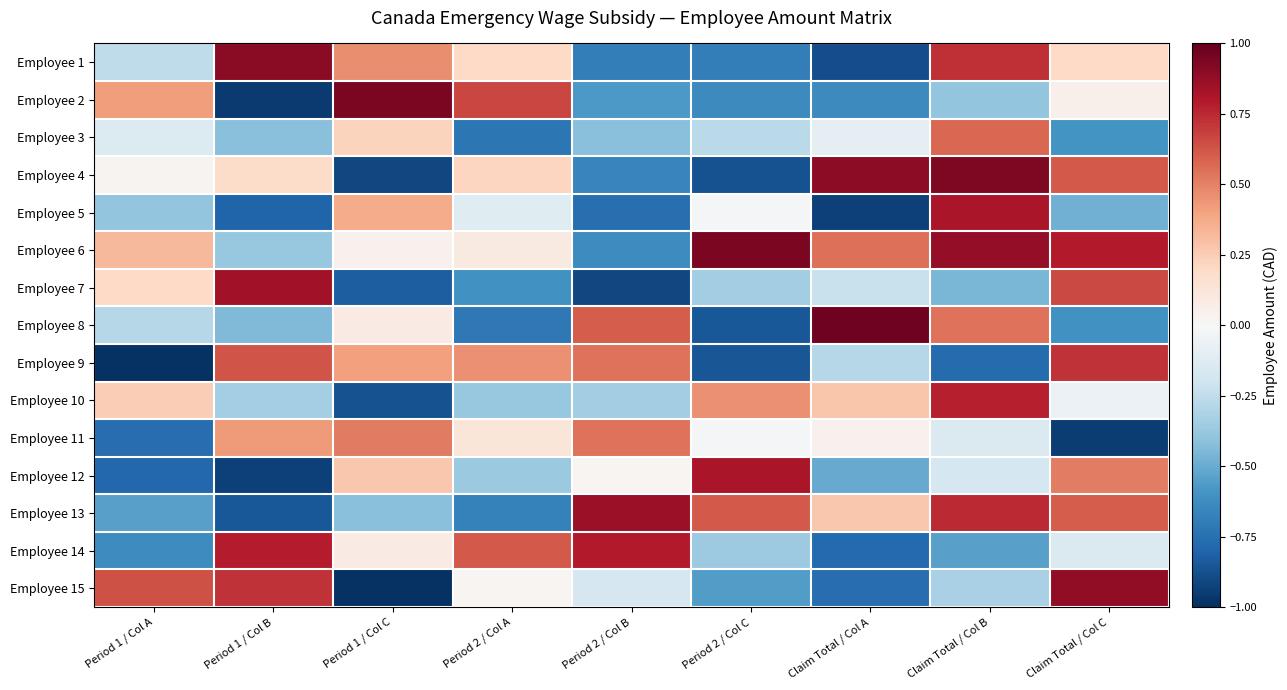

What is the total value across all series at Period 2 / Col B?

-1.8